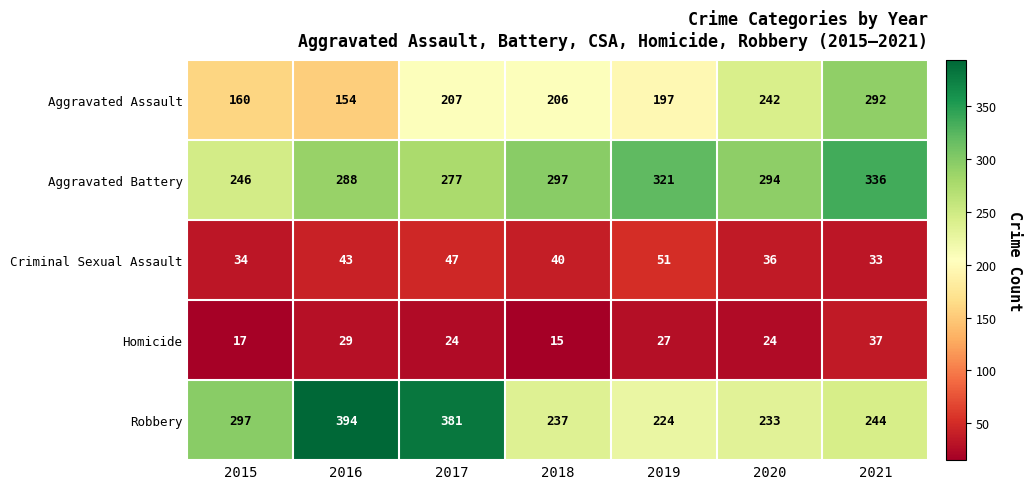

What is the minimum value for Aggravated Battery?

246